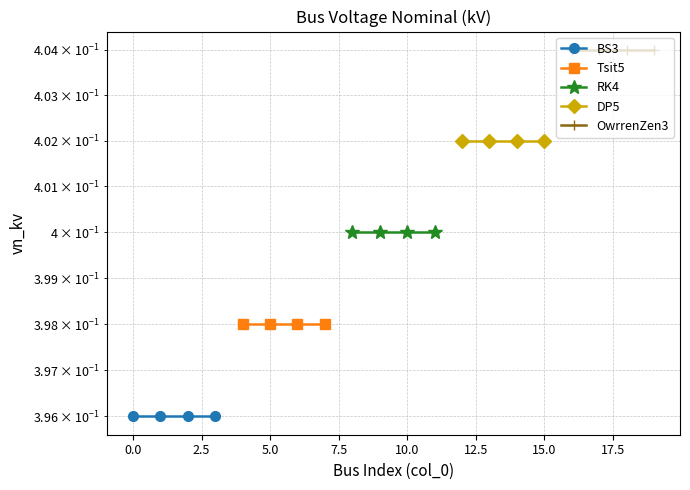

True or false: Tsit5 and OwrrenZen3 intersect in this chart.

False